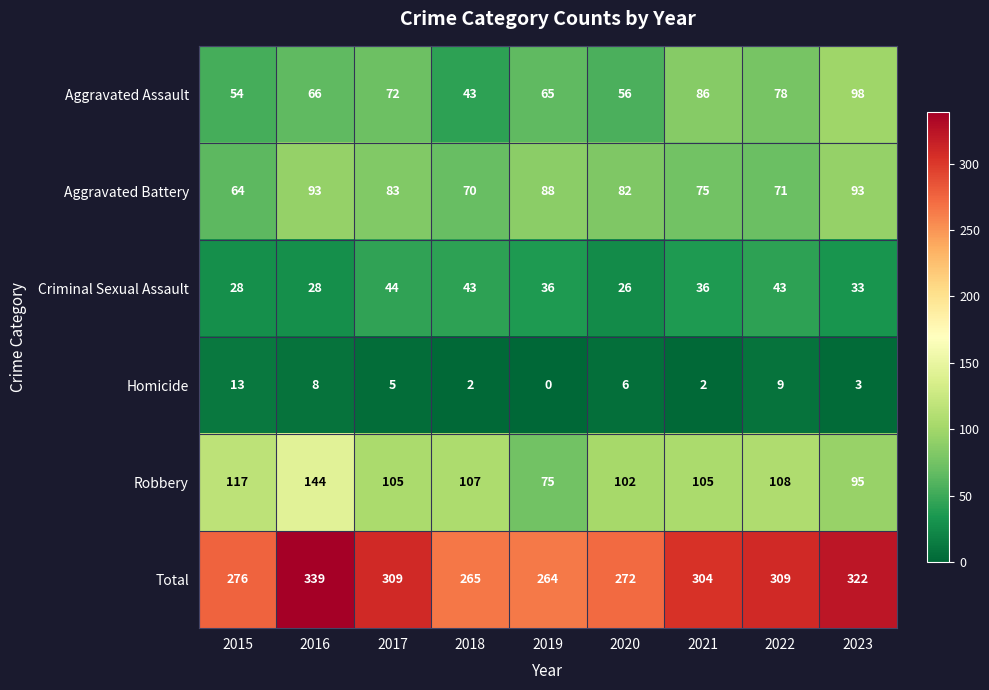

What is the total value across all series at 2021?

608